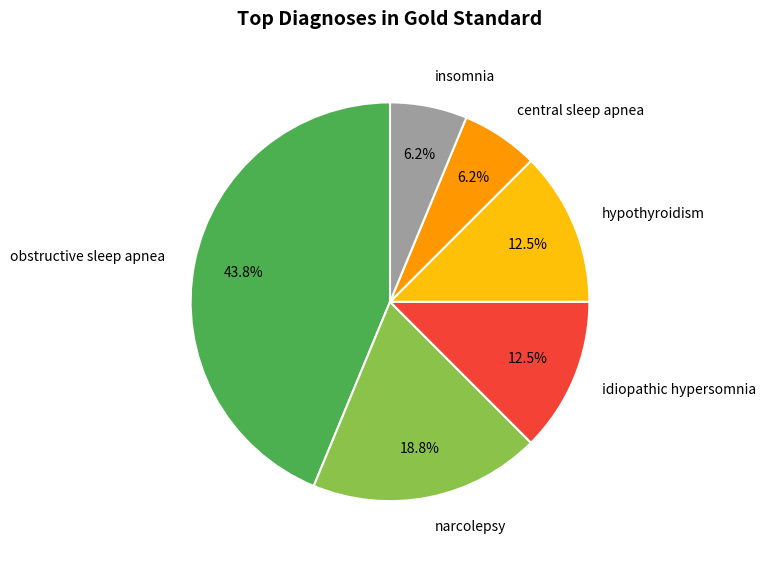

What is the ratio of the value at obstructive sleep apnea to the value at idiopathic hypersomnia?

3.5